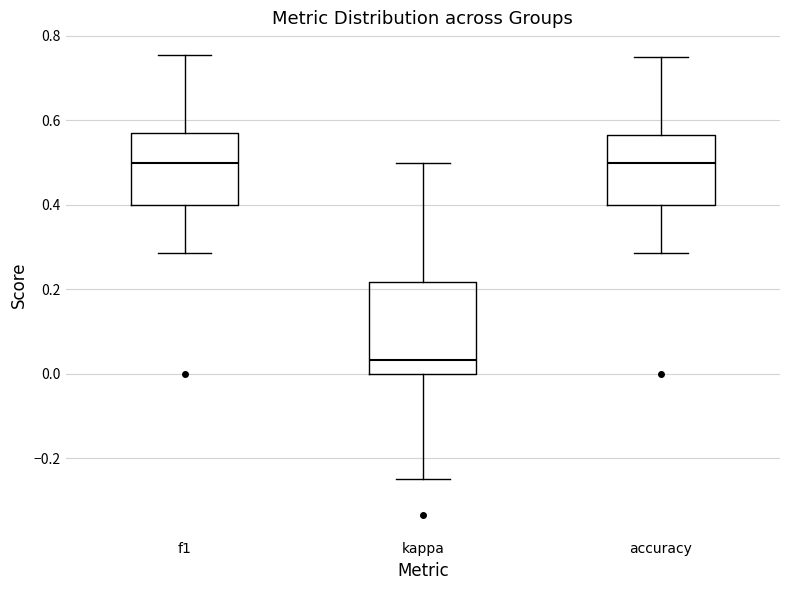

Reading left to right, read every box against the y-axis: the position of its median line, the range the box covers, and the ends of its whiskers. The values are not printed on the chart, so give them approximately, as read against the axis.

f1: median 0.50, box 0.40 to 0.58, whiskers 0.28 to 0.76
kappa: median 0.04, box 0.00 to 0.22, whiskers -0.24 to 0.50
accuracy: median 0.50, box 0.40 to 0.56, whiskers 0.28 to 0.76